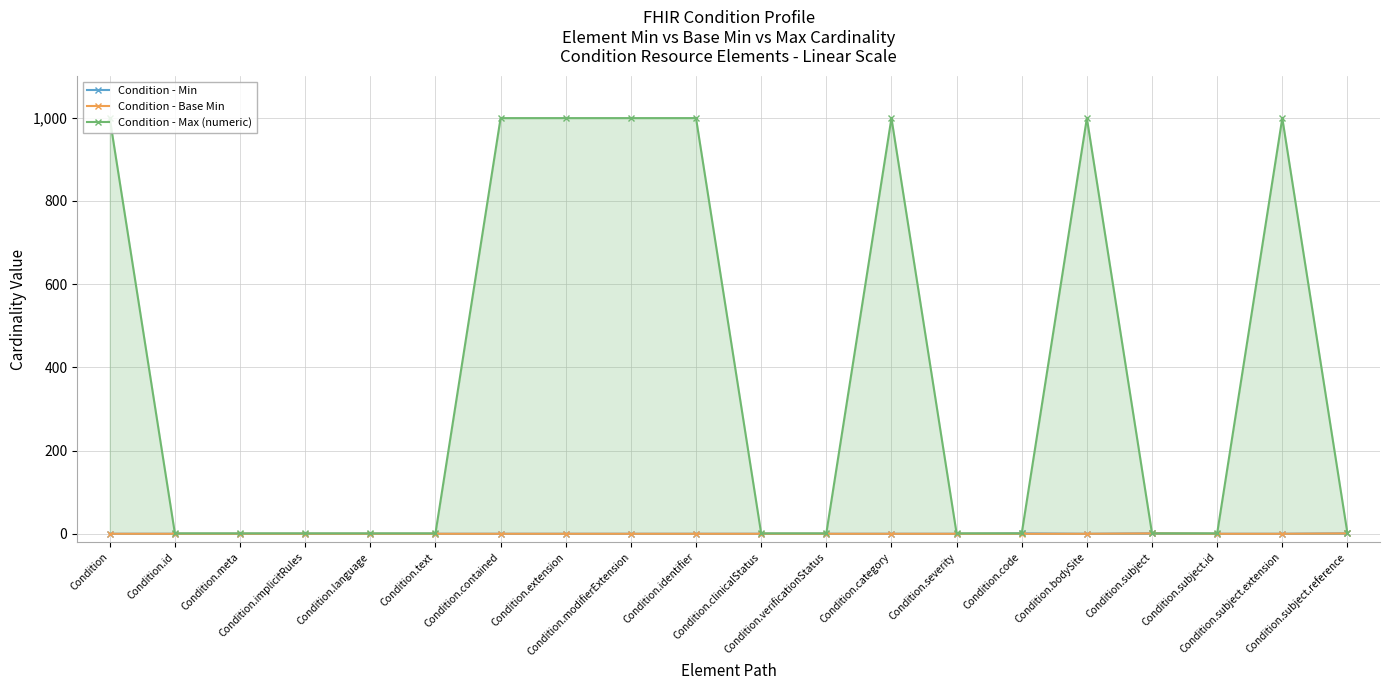

How many interior local peaks does the Condition - Base Min series have?

1